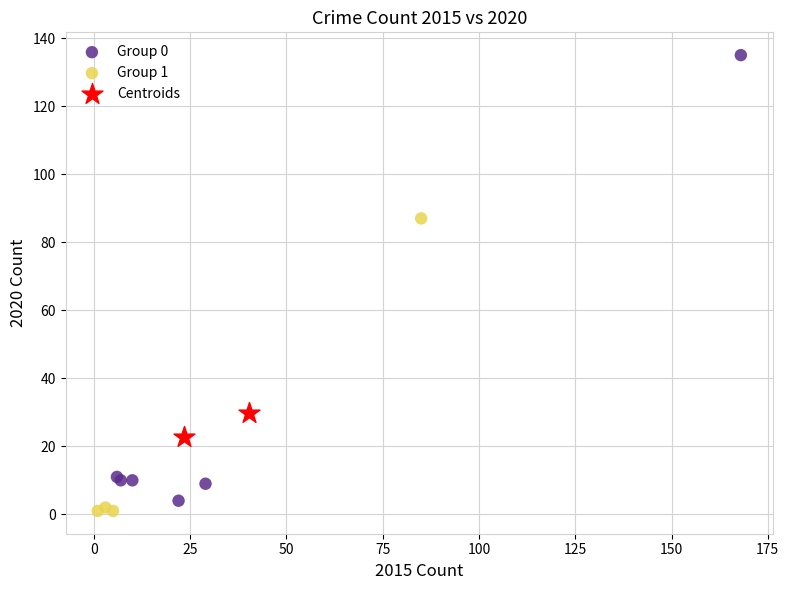

What are all the series names shown in the legend?

Group 0, Group 1, Centroids